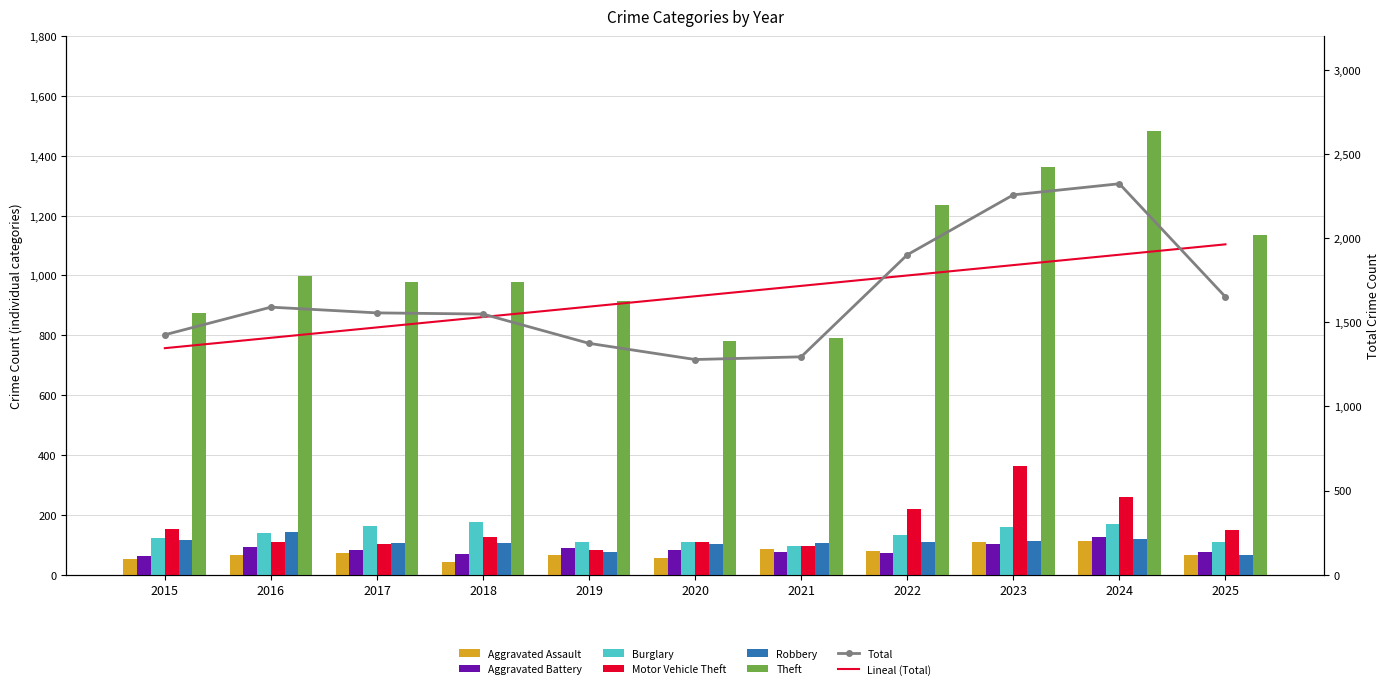

Is the value of Burglary at 2017 greater than the value of Robbery at 2022?

Yes